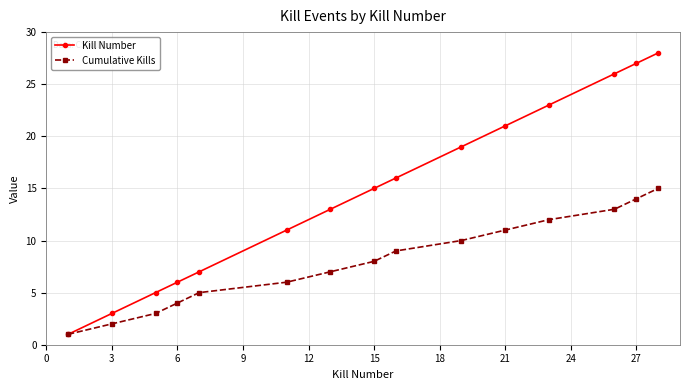

Rank the series by their average value, from highest to lowest.

Kill Number, Cumulative Kills